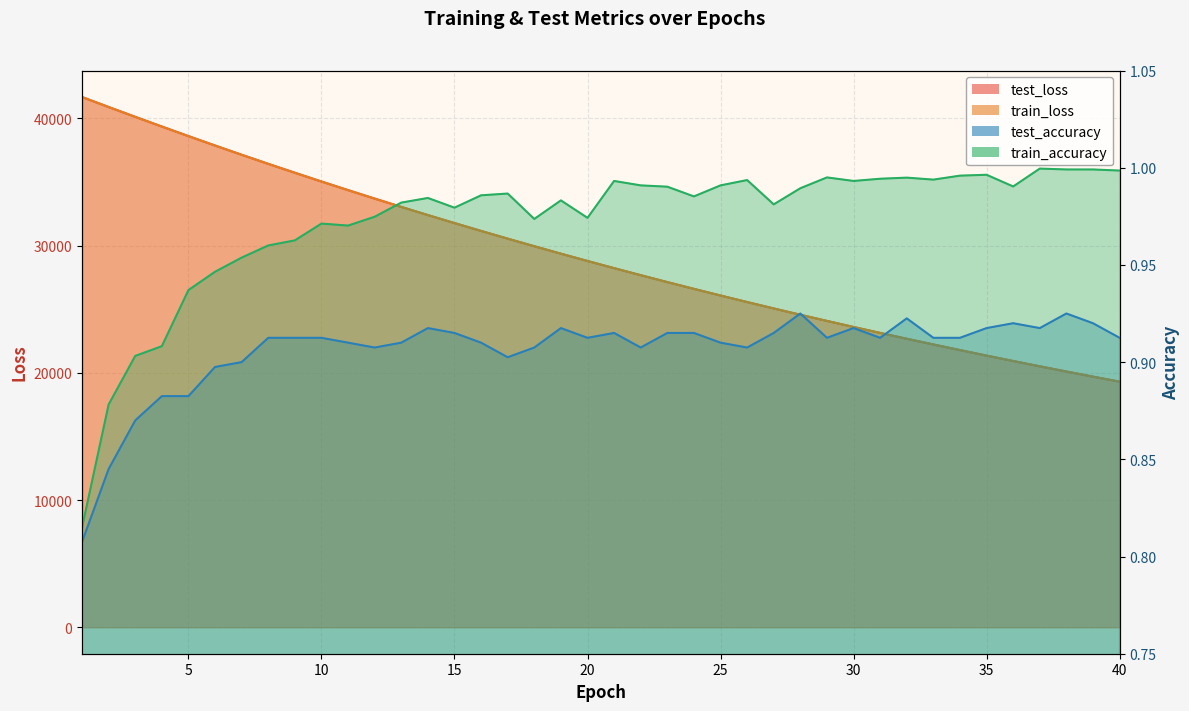

What is the average value of the train_accuracy series?

1.0